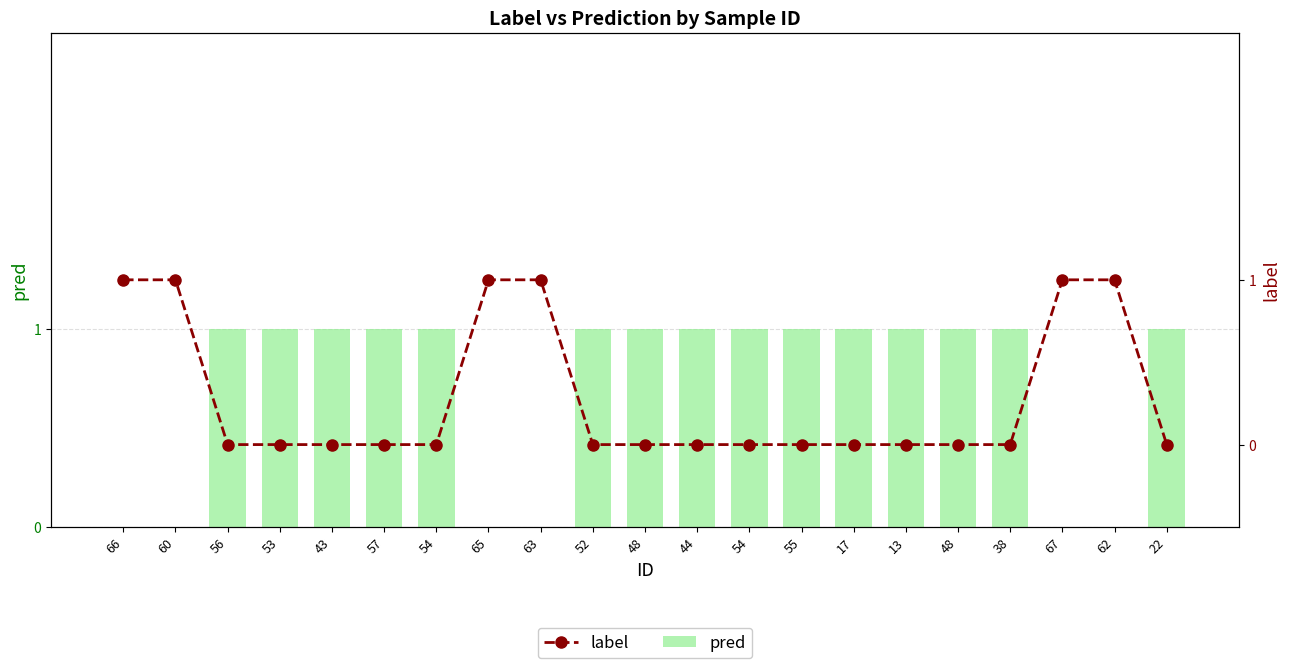

Is it true that label equals 0 at 55?

False